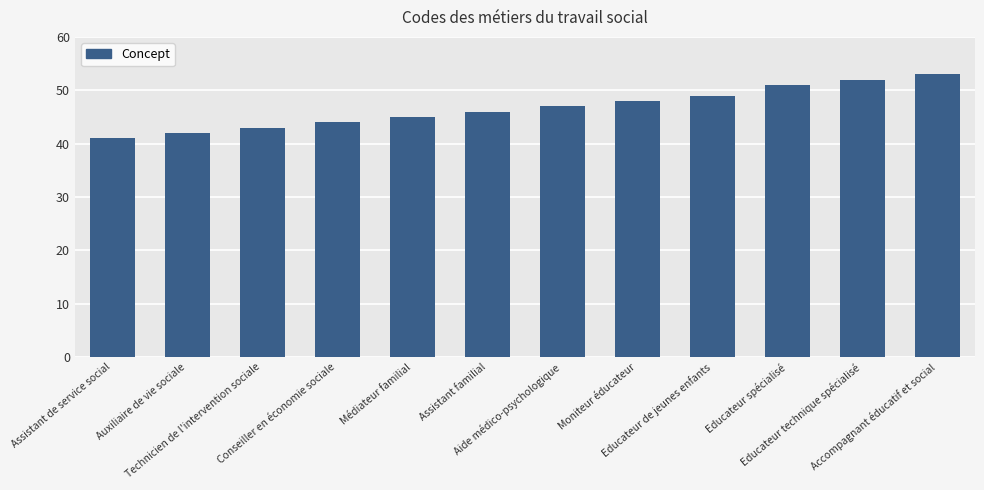

Count the number of data series in this chart.

1